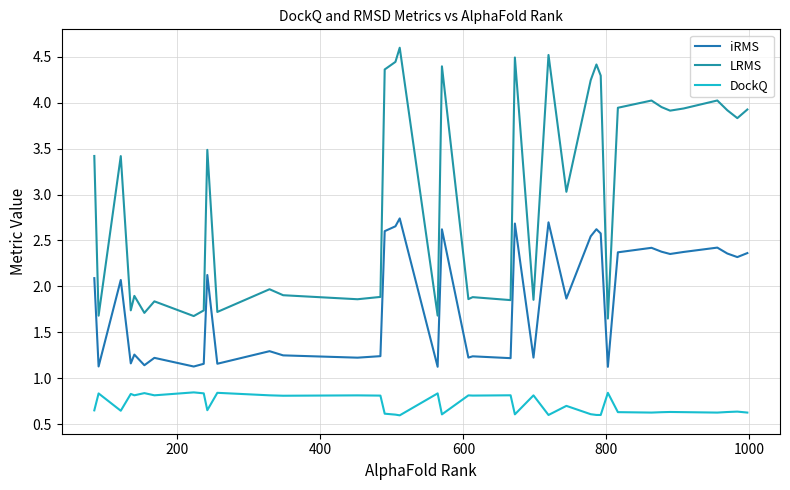

How many lines are shown in the chart?

3